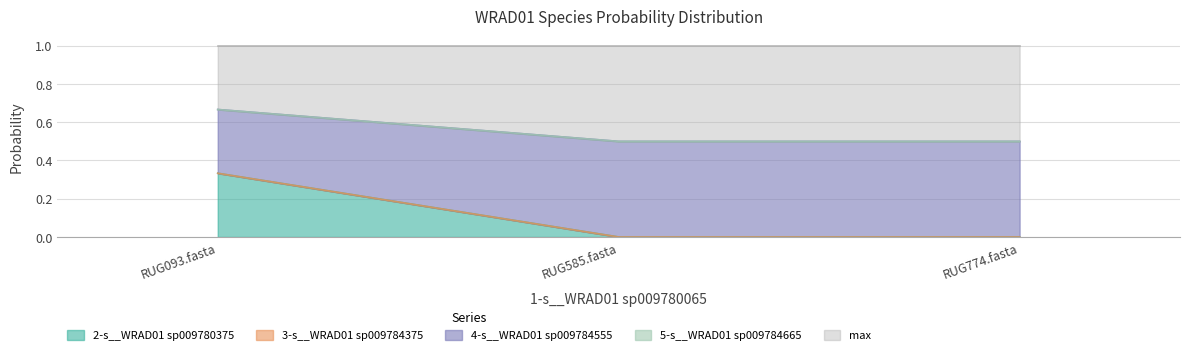

Does the chart have visible grid lines?

Yes